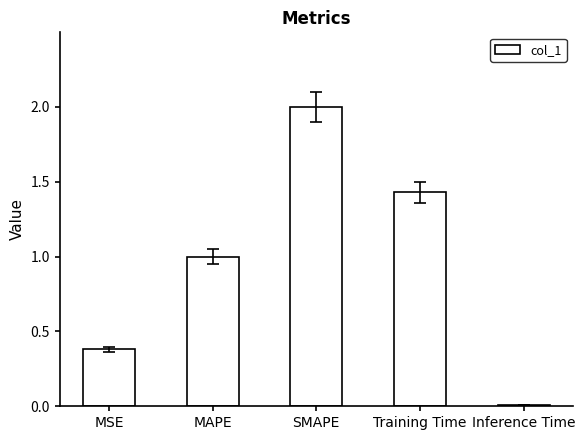

The chart shows a value of 0.4 at MSE. True or false?

True